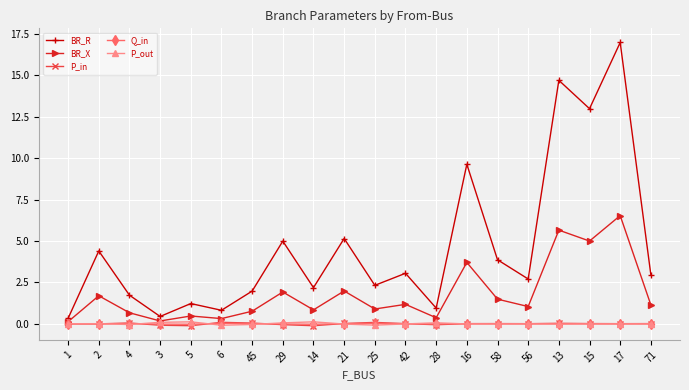

Which label corresponds to the largest value in the chart?

17